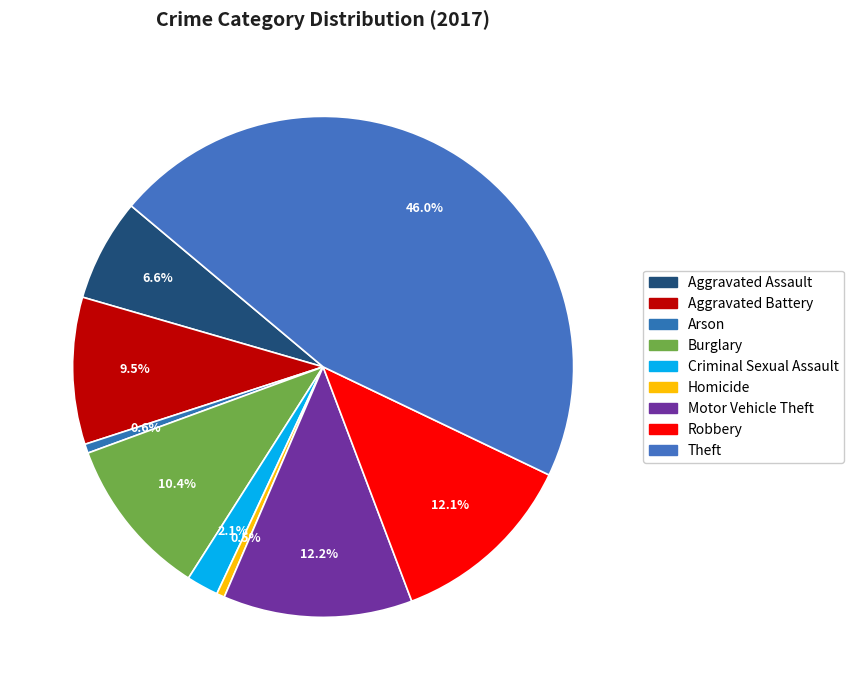

What percentage is the Motor Vehicle Theft slice, to the nearest percent?

12%